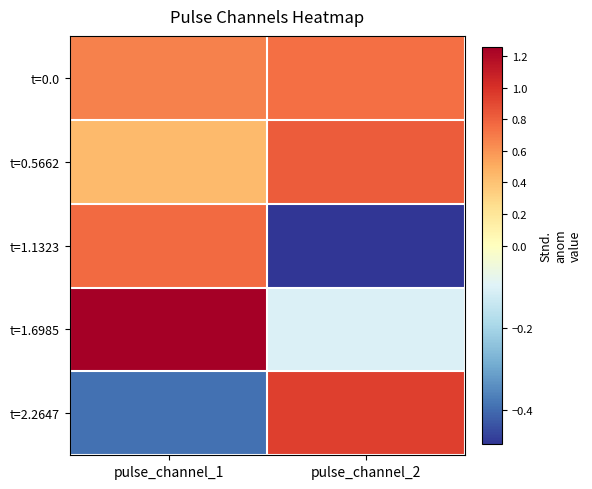

List the series in order of their peak value, lowest first.

t=0.0, t=1.1323, t=0.5662, t=2.2647, t=1.6985